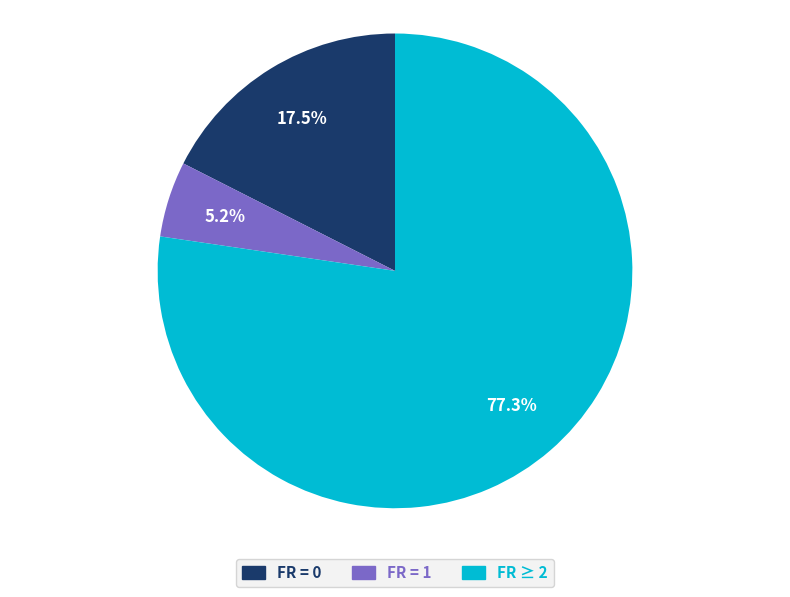

Does any single category account for the majority?

Yes